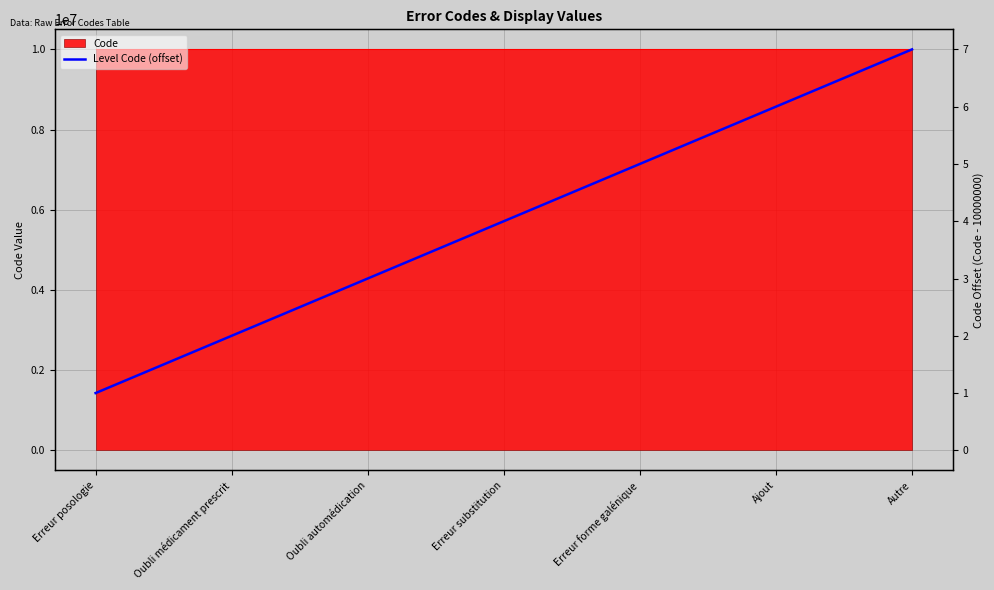

Reading right to left, what are all the values shown in this chart?

7	6	5	4	3	2	1